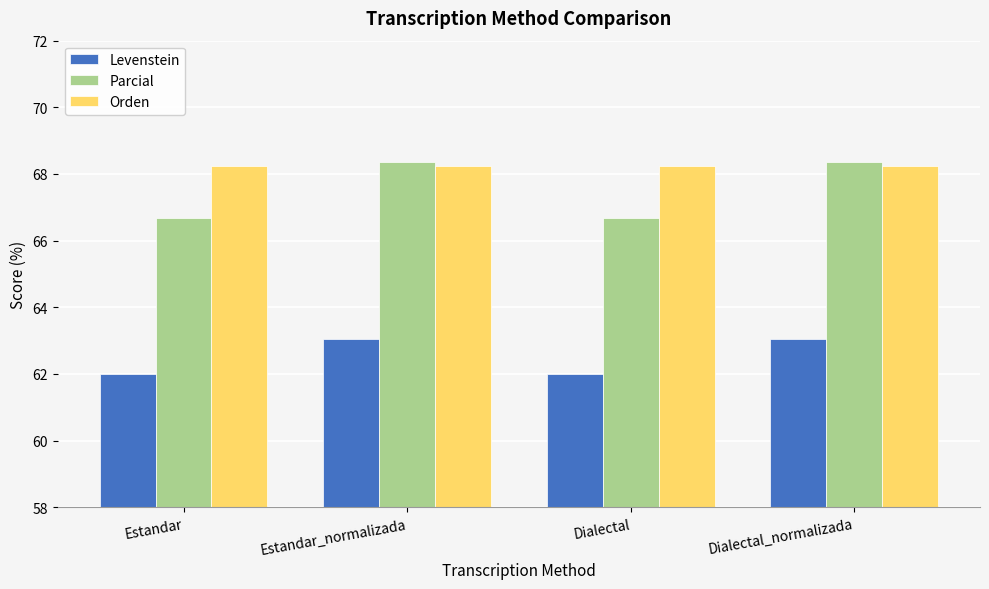

What is the maximum value for Parcial?

68.4